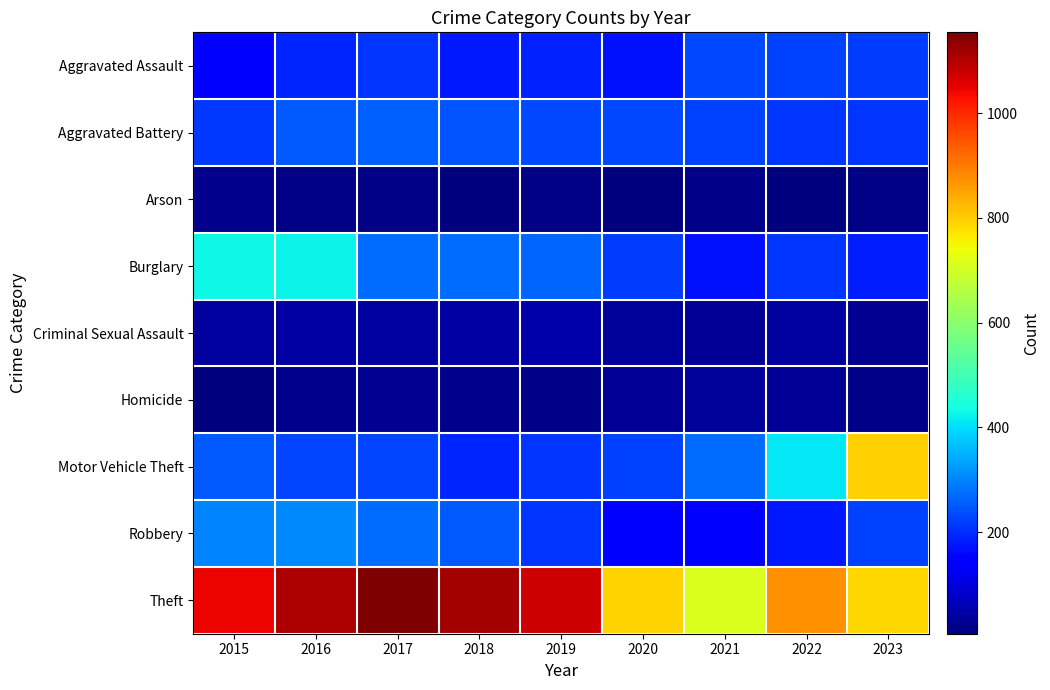

Reading left to right, what are all the values shown in this chart?

Aggravated Assault: 2015=147	2016=193	2017=211	2018=178	2019=187	2020=170	2021=232	2022=222	2023=217
Aggravated Battery: 2015=216	2016=250	2017=259	2018=247	2019=232	2020=232	2021=225	2022=210	2023=211
Arson: 2015=20	2016=11	2017=12	2018=6	2019=12	2020=9	2021=16	2022=10	2023=11
Burglary: 2015=431	2016=424	2017=274	2018=273	2019=263	2020=221	2021=171	2022=212	2023=185
Criminal Sexual Assault: 2015=39	2016=46	2017=38	2018=42	2019=48	2020=37	2021=30	2022=38	2023=26
Homicide: 2015=10	2016=21	2017=27	2018=21	2019=18	2020=29	2021=34	2022=31	2023=19
Motor Vehicle Theft: 2015=251	2016=227	2017=229	2018=191	2019=212	2020=225	2021=272	2022=410	2023=796
Robbery: 2015=301	2016=305	2017=271	2018=250	2019=208	2020=142	2021=135	2022=177	2023=223
Theft: 2015=1043	2016=1107	2017=1154	2018=1115	2019=1076	2020=794	2021=712	2022=873	2023=788